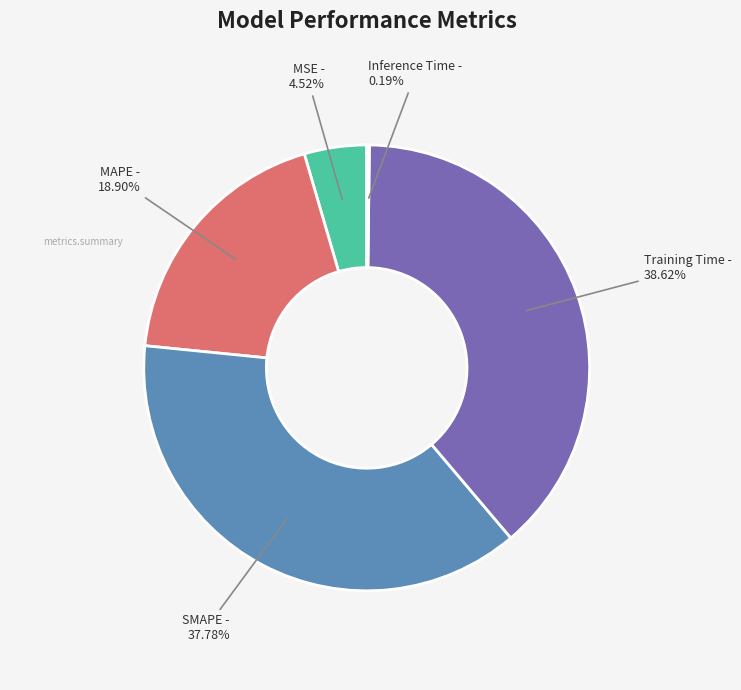

Does any single category account for the majority?

No